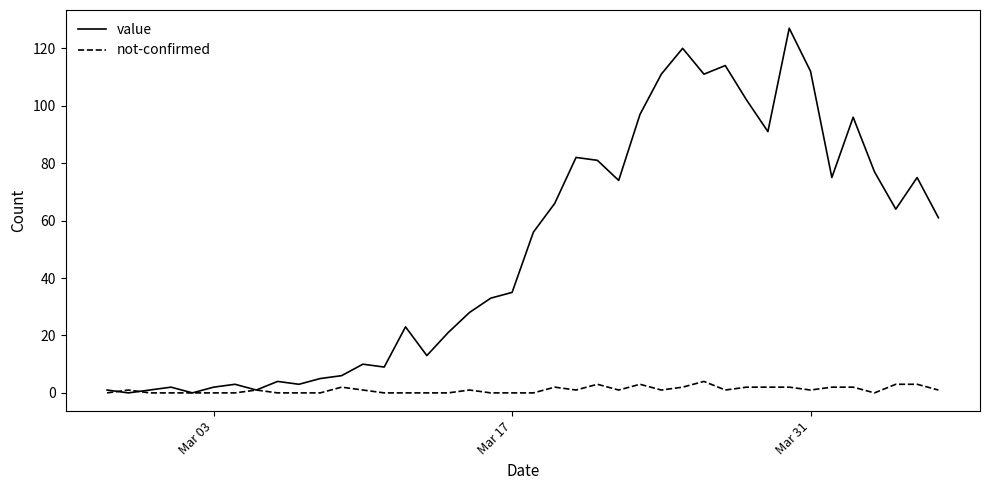

What is the highest value of the value series?

127